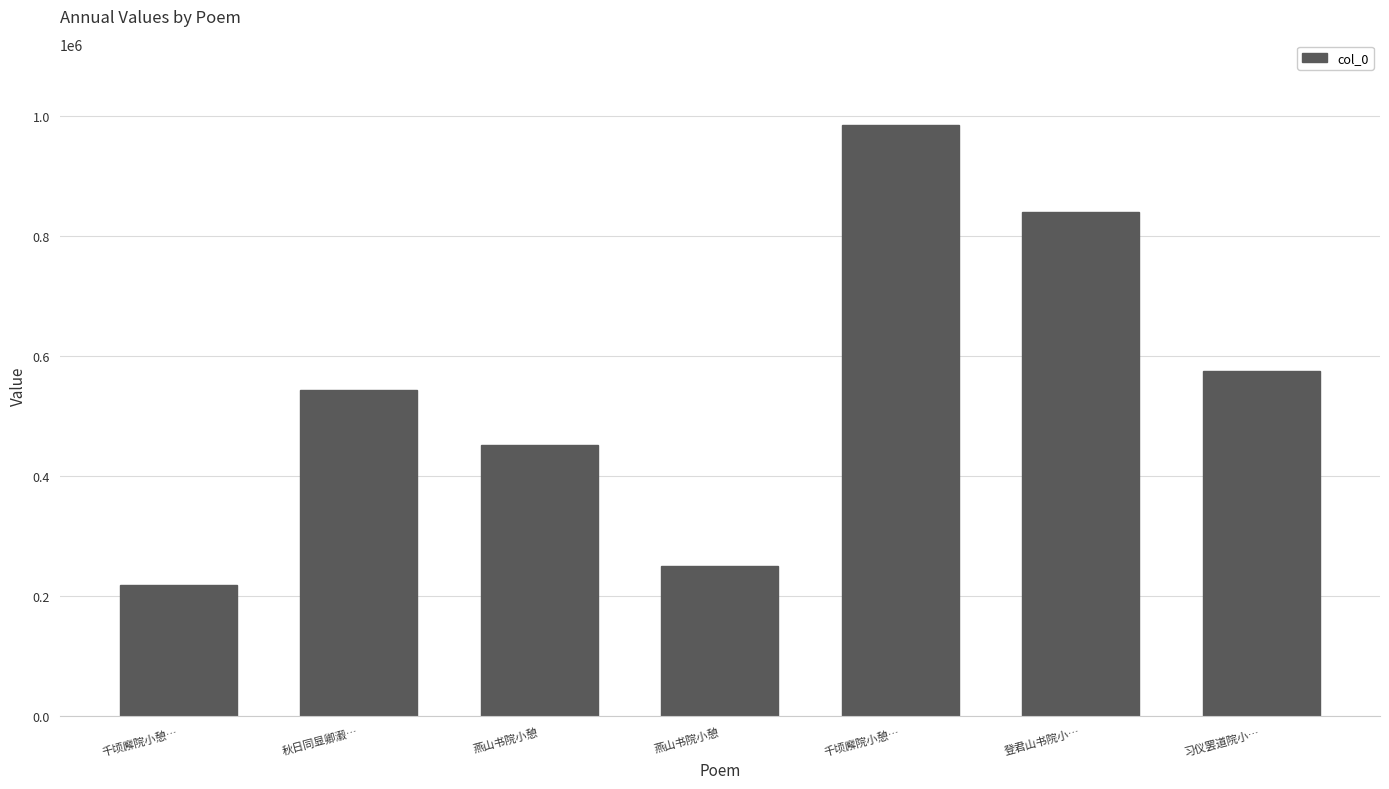

Between 燕山书院小憩 and 登君山书院小…, which is larger?

登君山书院小…